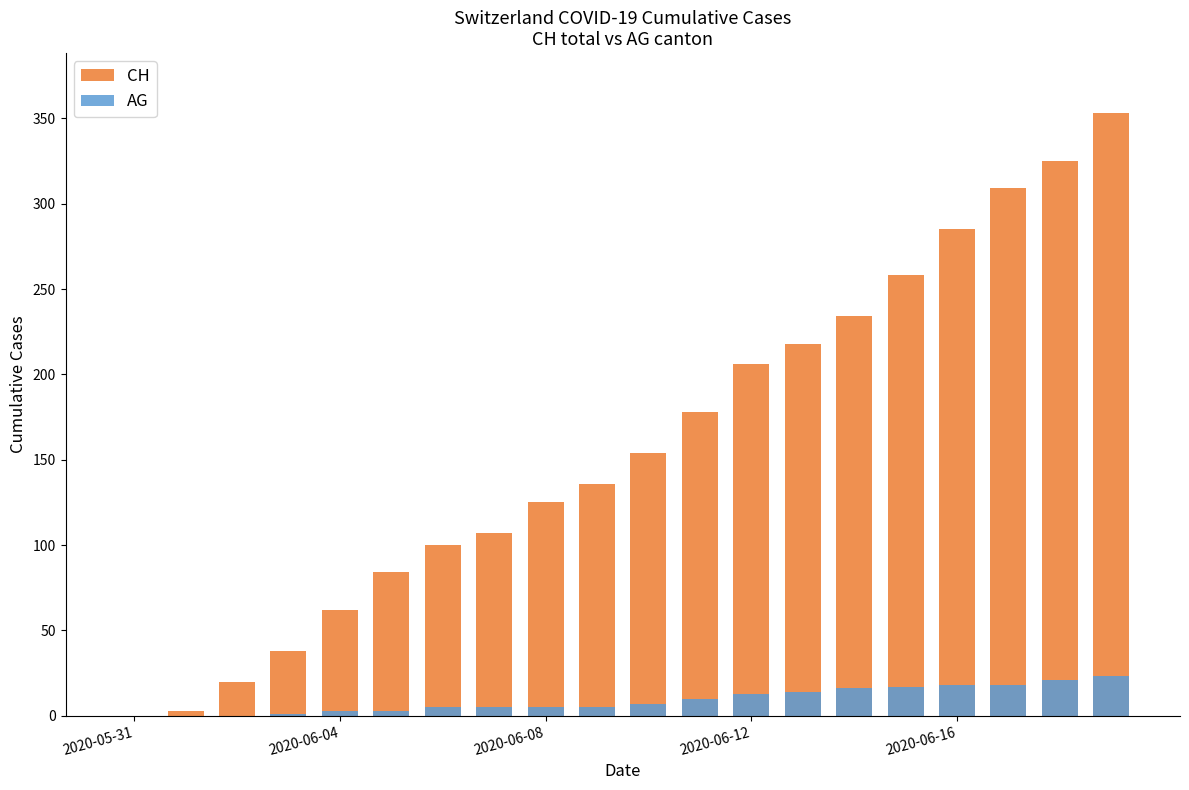

How many categories are shown in the chart?

20